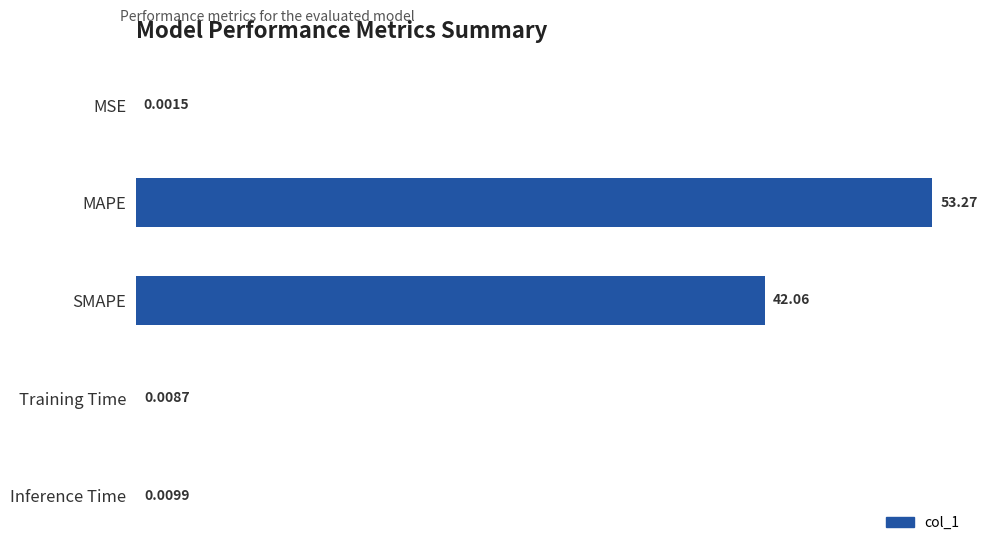

At which category does the chart reach its peak across all series?

MAPE